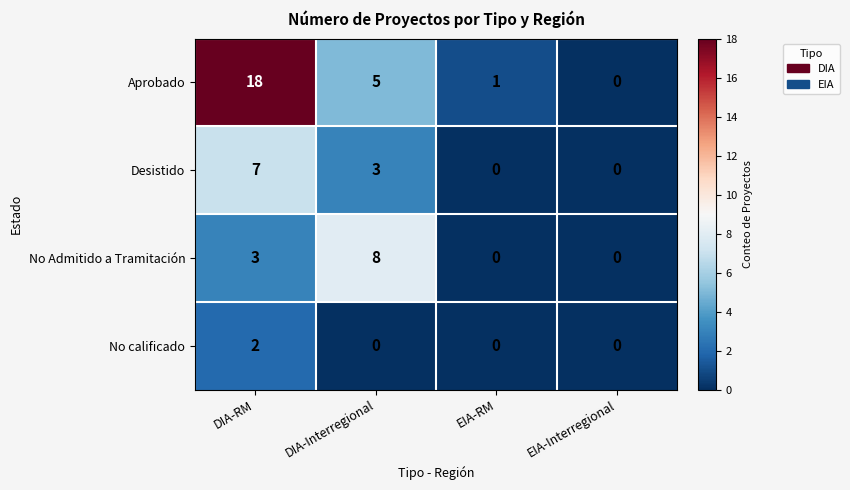

Reading left to right, transcribe all the data shown in this chart.

Aprobado: DIA-RM=18	DIA-Interregional=5	EIA-RM=1	EIA-Interregional=0
Desistido: DIA-RM=7	DIA-Interregional=3	EIA-RM=0	EIA-Interregional=0
No Admitido a Tramitación: DIA-RM=3	DIA-Interregional=8	EIA-RM=0	EIA-Interregional=0
No calificado: DIA-RM=2	DIA-Interregional=0	EIA-RM=0	EIA-Interregional=0